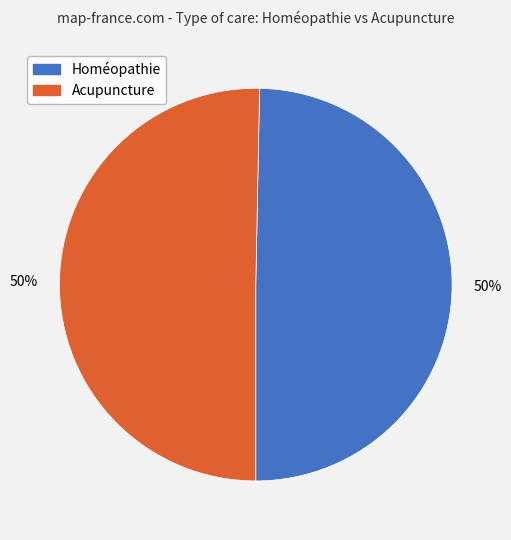

True or false: Acupuncture accounts for 37% of the total.

False